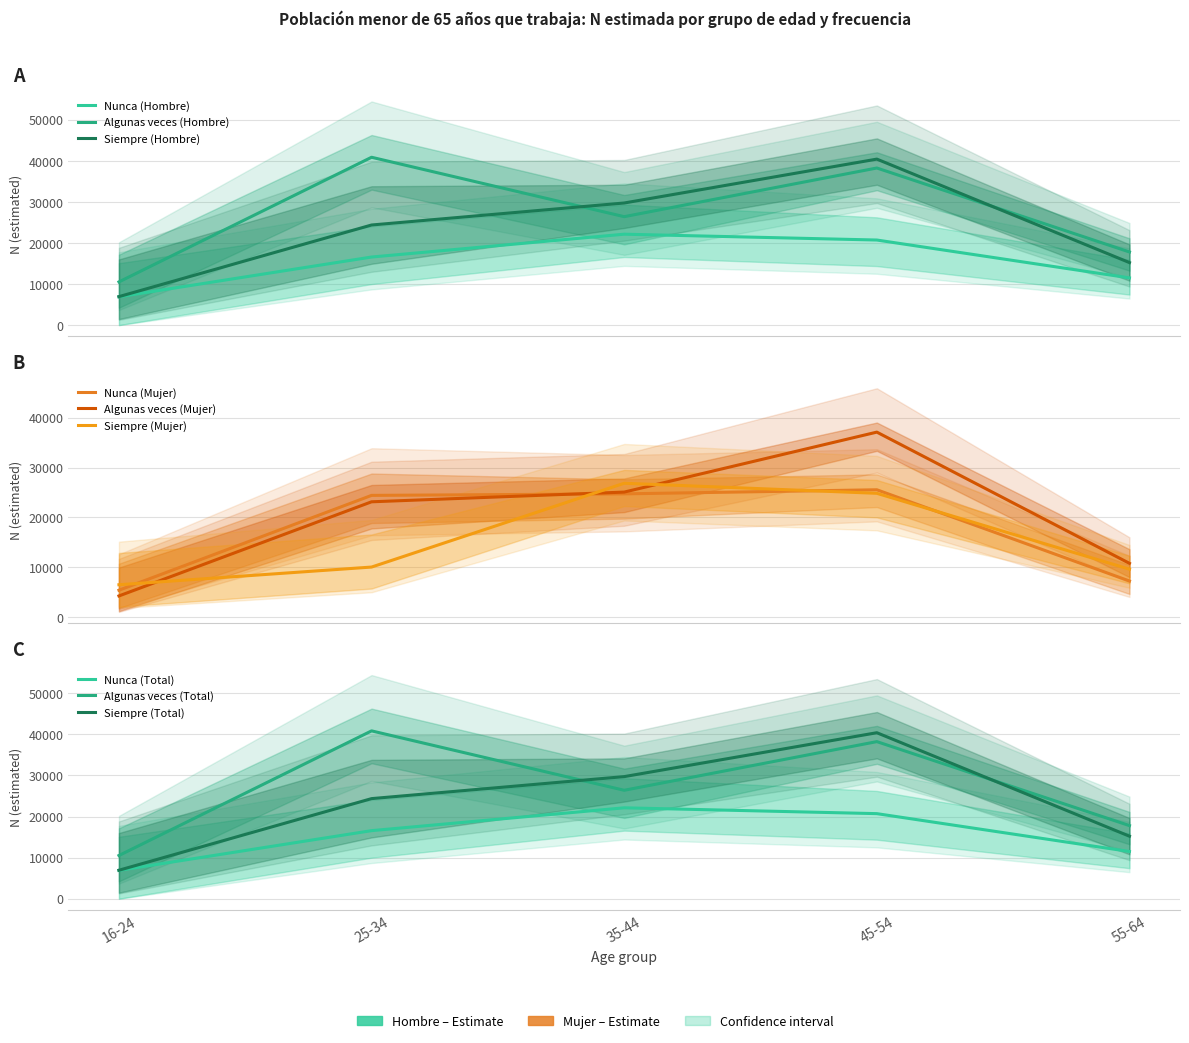

List the labels in order of Nunca_M_N value, smallest first.

16-24, 55-64, 25-34, 35-44, 45-54